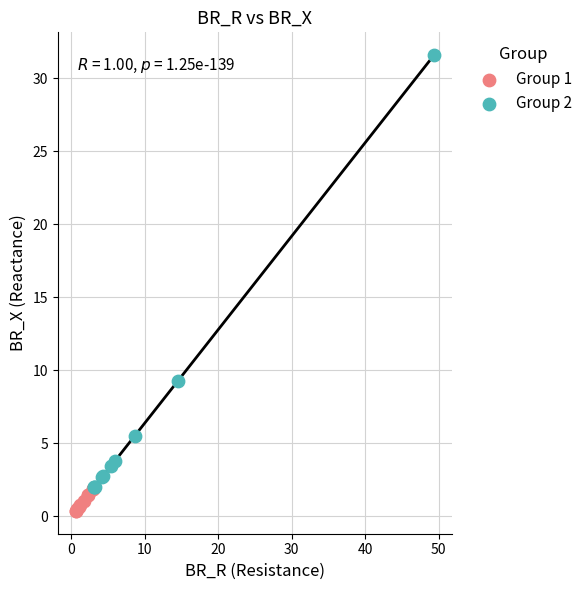

Which series has the widest spread of Y values?

Group 2